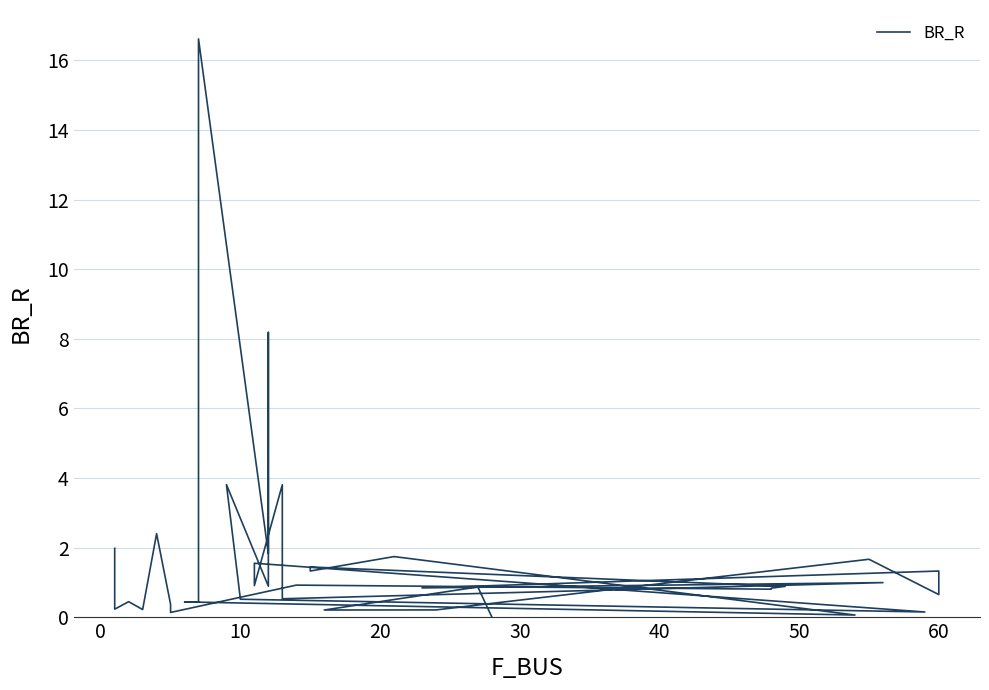

Reading left to right, transcribe all the data shown in this chart.

2.0	0.2	0.4	0.2	2.4	0.4	0.1	0.9	0.8	0.8	0.9	1.4	1.3	1.7	1.7	0.1	0.4	0.4	16.6	1.8	8.2	2.2	0.9	3.8	0.5	0.2	1.6	1.1	0.9	3.8	0.5	1.0	0.8	1.3	0.7	1.7	0.2	0.2	0.9	0.0